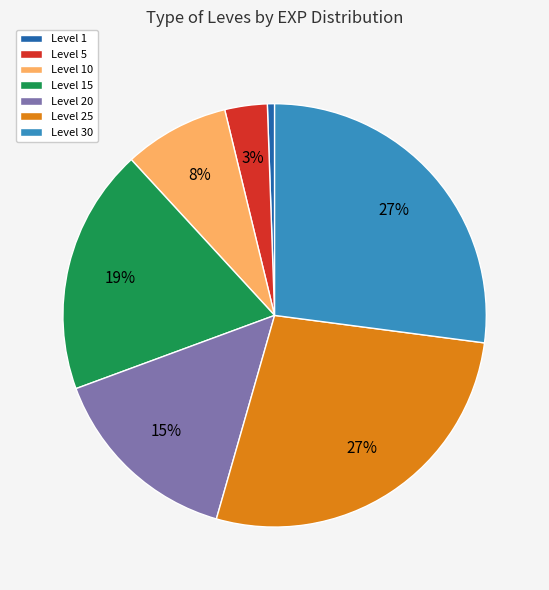

Is it true that Level 25 is 22% of the pie?

False